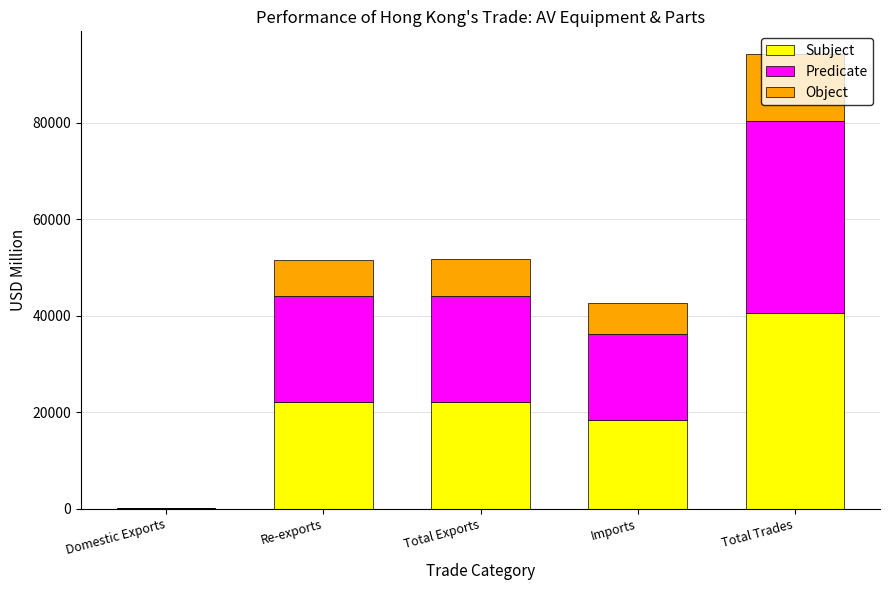

At which category is the sum across all series the highest?

Total Trades